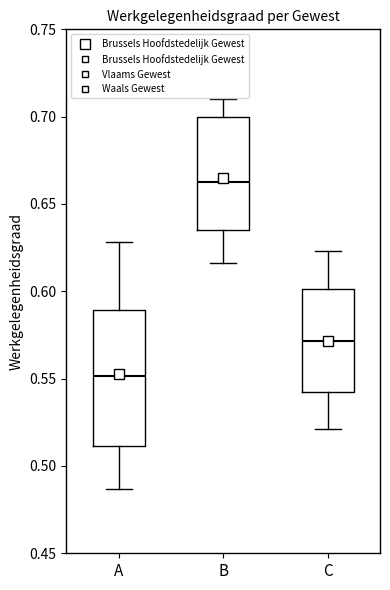

Reading left to right, transcribe this box plot: for each box, give where its median line is, the range the box spans, and where its two whiskers end, as read against the y-axis. The values are not printed on the chart, so give them approximately, as read against the axis.

A: median 0.550, box 0.510 to 0.590, whiskers 0.485 to 0.630
B: median 0.665, box 0.635 to 0.700, whiskers 0.615 to 0.710
C: median 0.570, box 0.545 to 0.600, whiskers 0.520 to 0.625